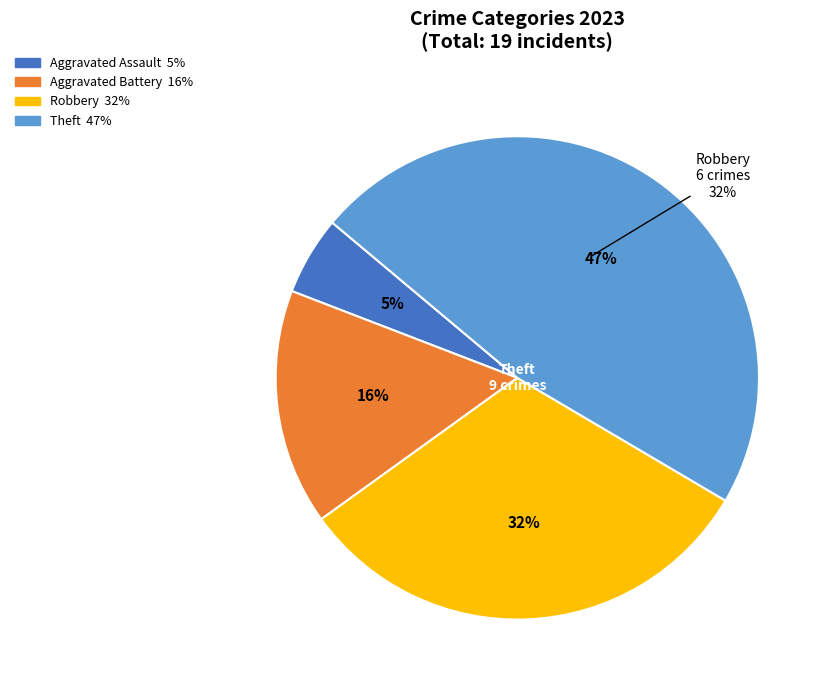

To the nearest percent, what percentage of the pie is Aggravated Assault?

5%